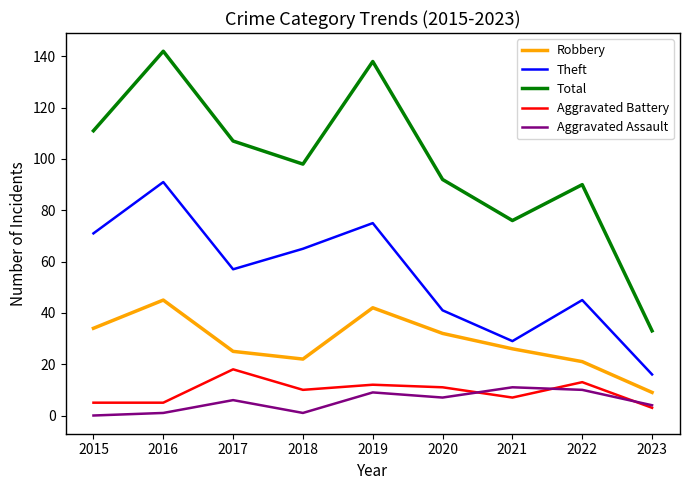

What is the average value of the Aggravated Battery series?

9